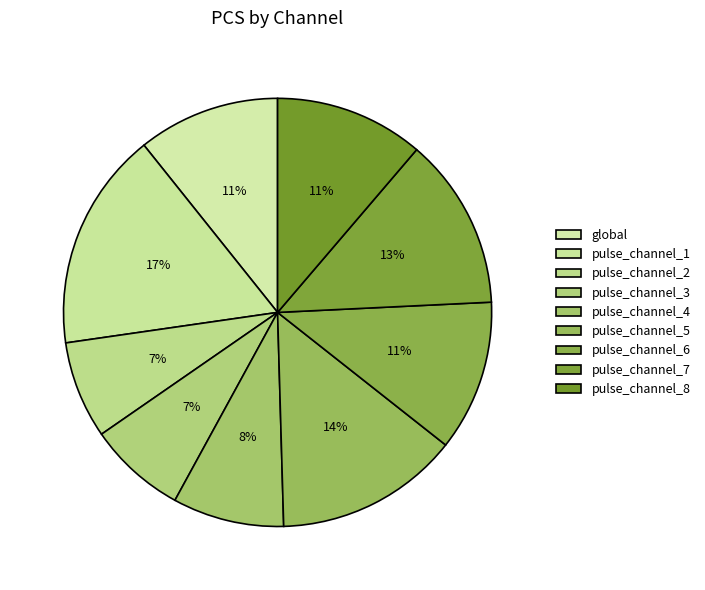

Is it true that pulse_channel_6 is 11% of the pie?

True